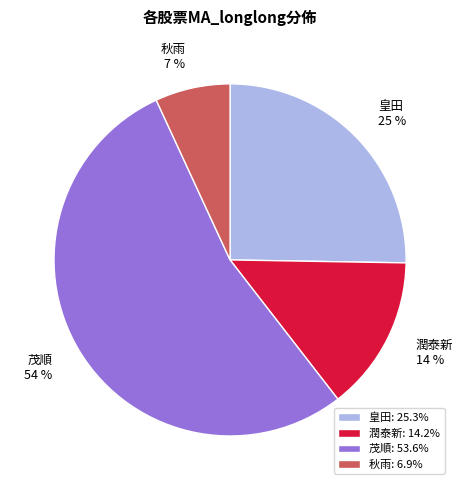

Between 皇田 and 秋雨, which is larger?

皇田